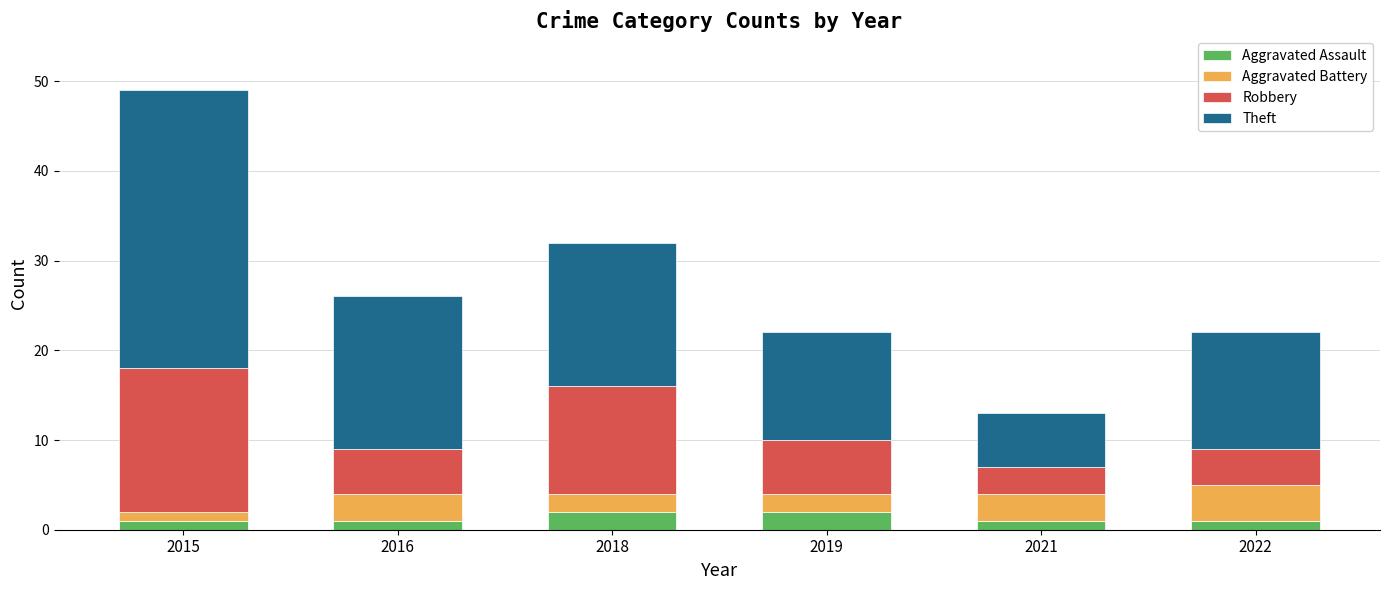

What is the total value across all series at 2018?

32